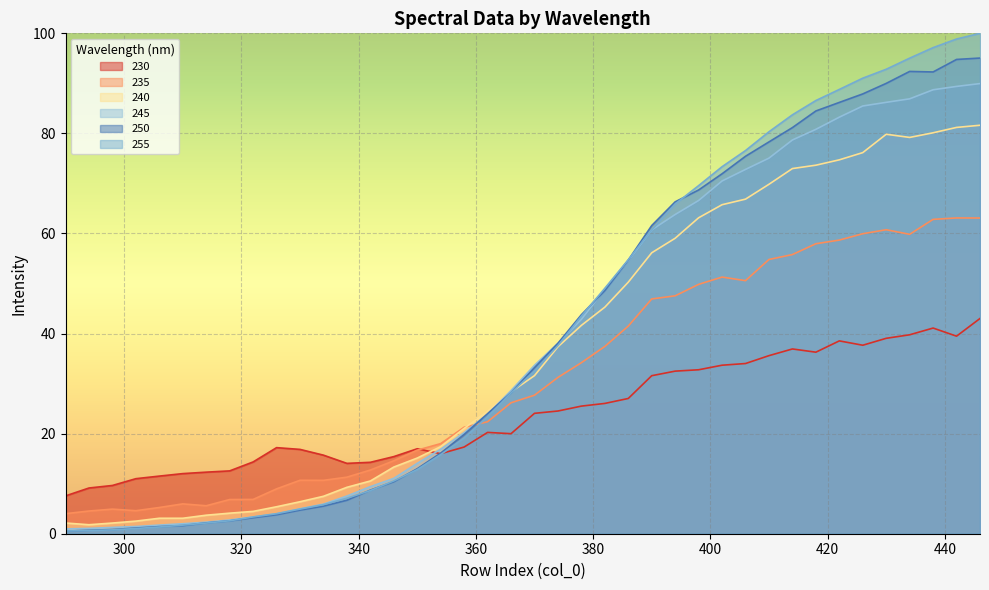

Is it true that 255 equals 163.2 at 434?

False